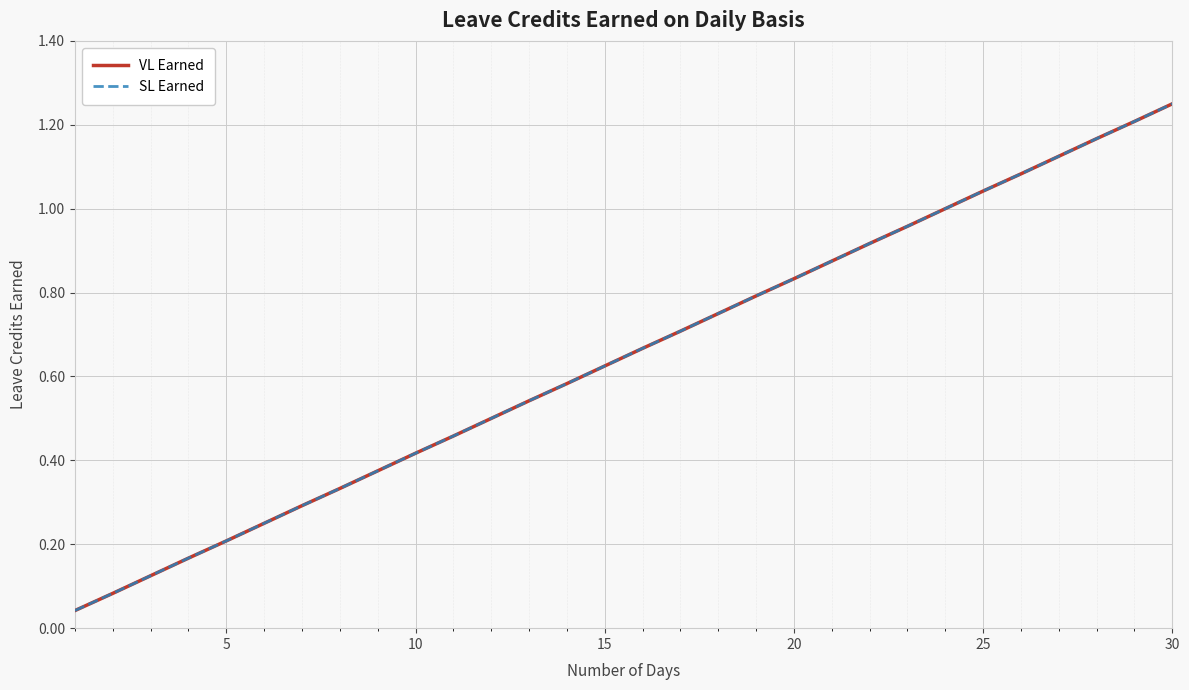

Does the chart have visible grid lines?

Yes